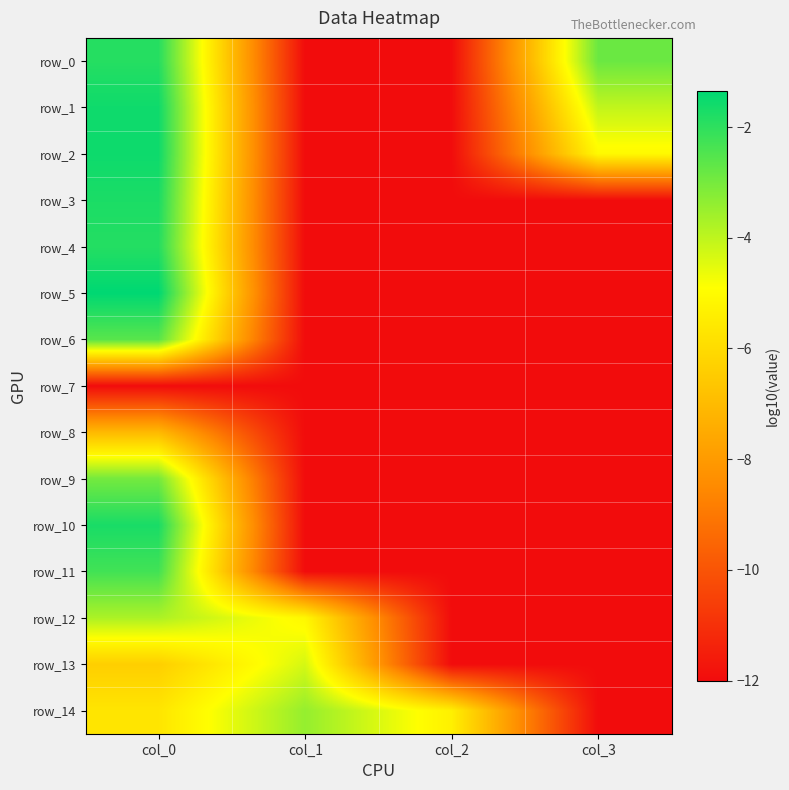

Rank the series by their maximum value, from highest to lowest.

row_5, row_2, row_1, row_10, row_3, row_4, row_0, row_11, row_6, row_9, row_14, row_12, row_13, row_8, row_7